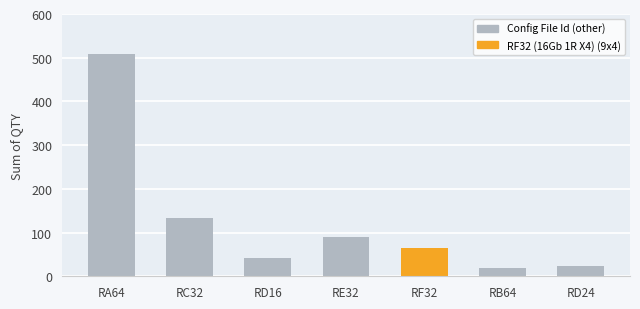

What position from the left is RE32?

4